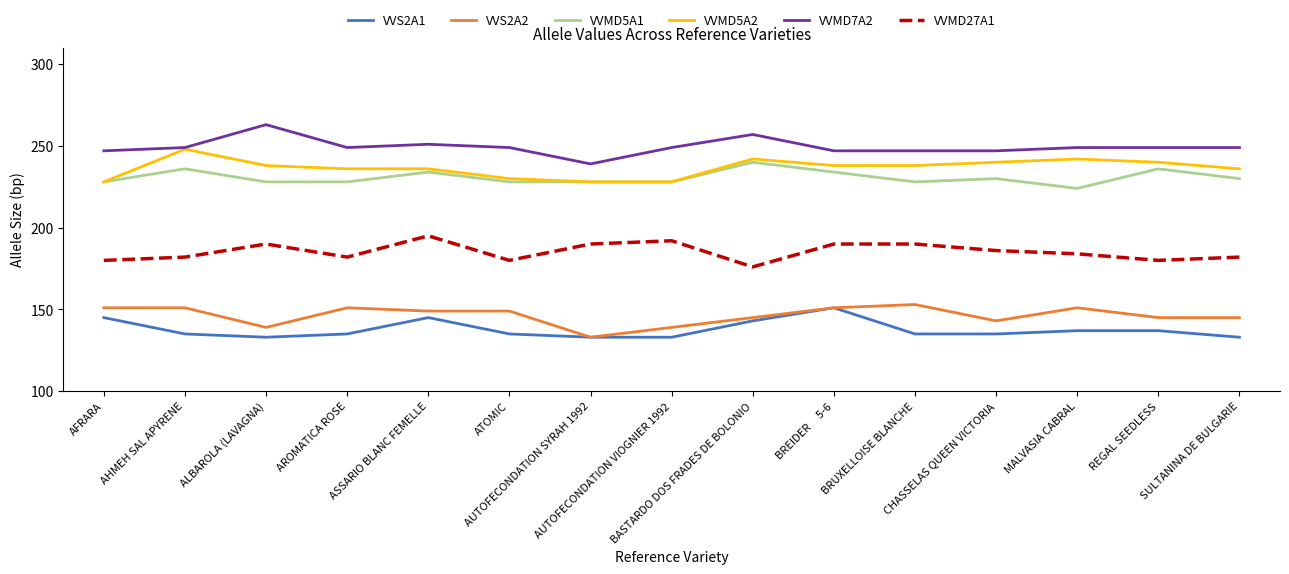

Count the number of data series in this chart.

6